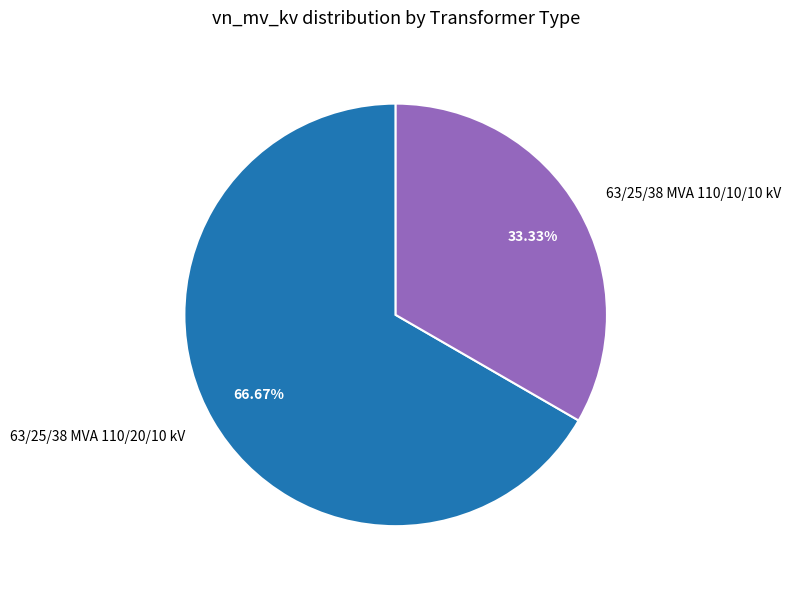

What percentage is the 63/25/38 MVA 110/20/10 kV slice, to the nearest percent?

67%